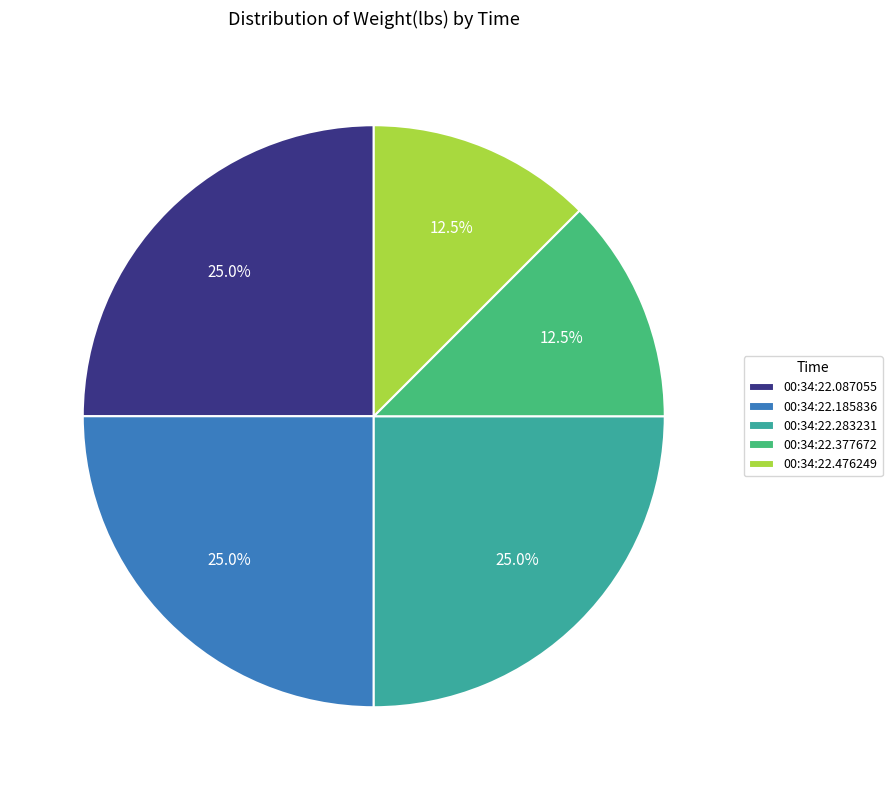

Combined, what portion of the pie is 00:34:22.185836 and 00:34:22.283231?

50.0%